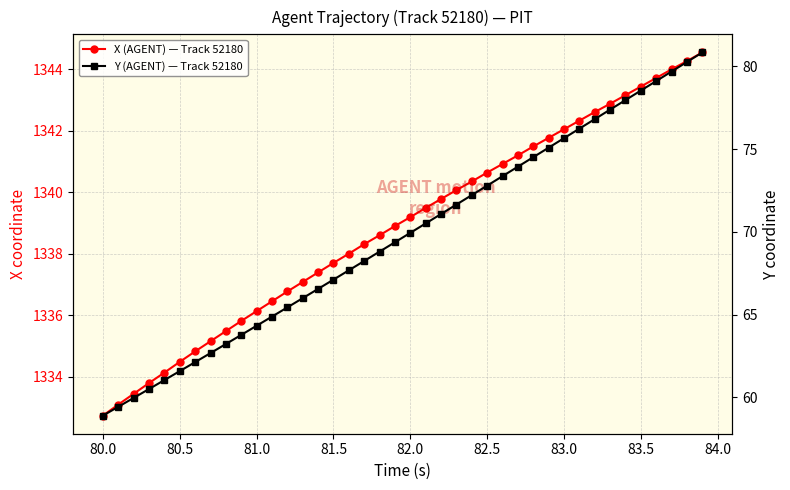

Which series has the widest spread of values?

Y (AGENT) — Track 52180